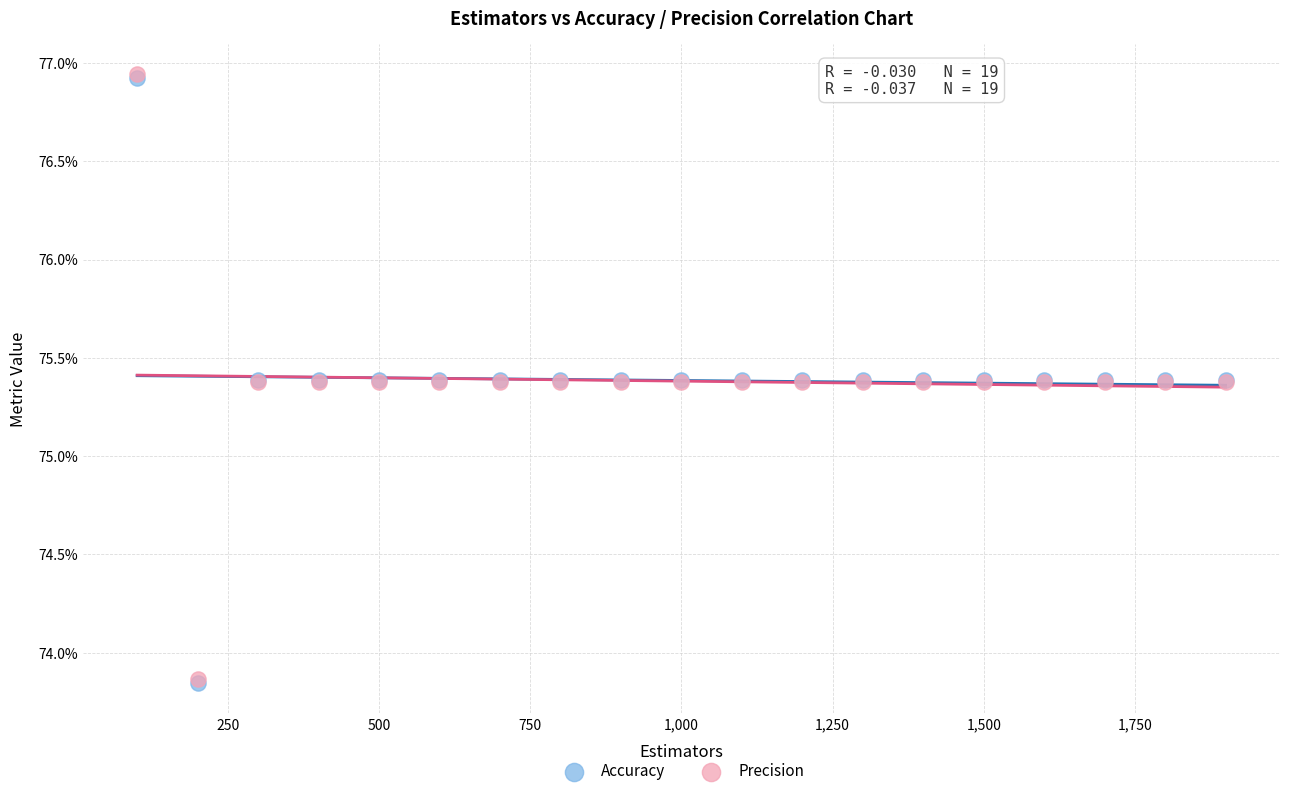

Which series has the widest spread of Y values?

Precision